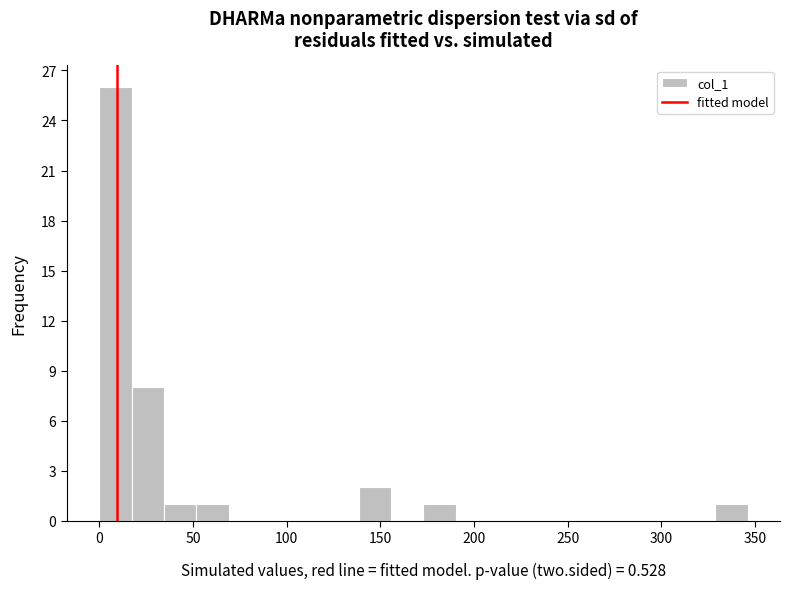

Read against the x-axis, roughly where is the centre of the tallest bar?

10